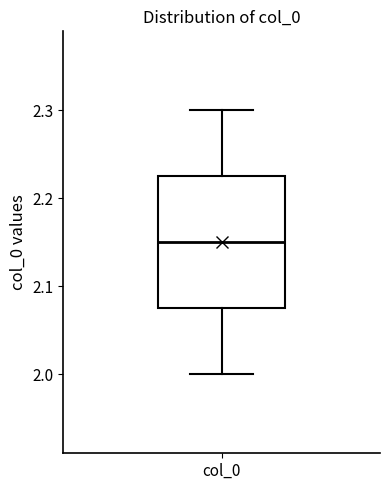

Where does the upper whisker of the box for col_0 end on the y-axis? The values are not printed on the chart, so give them approximately, as read against the axis.

2.30